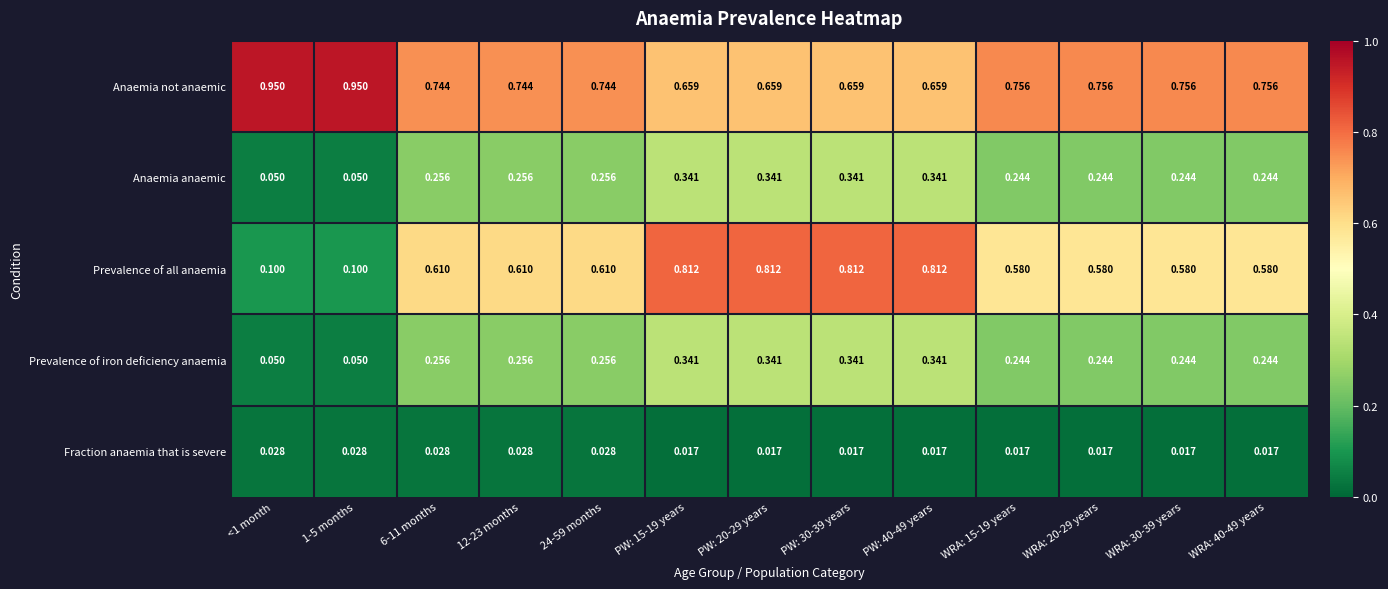

Which series has the widest spread of values?

Prevalence of all anaemia